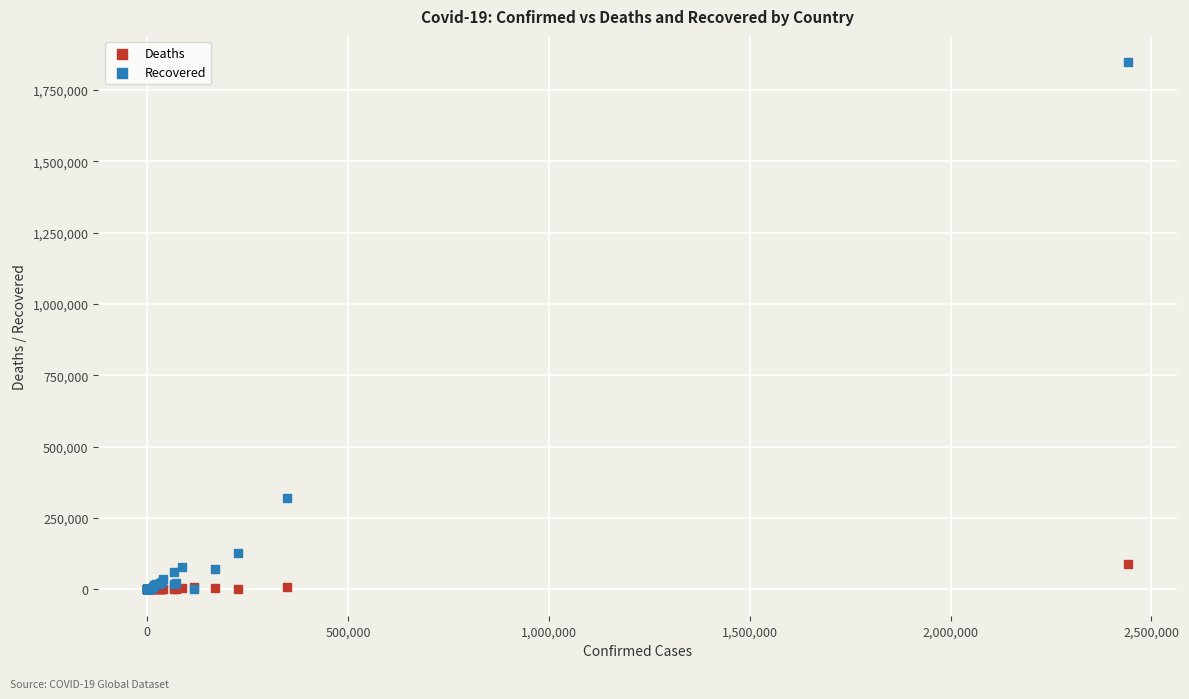

In the Recovered series, what Y value is closest to 923320?

319954